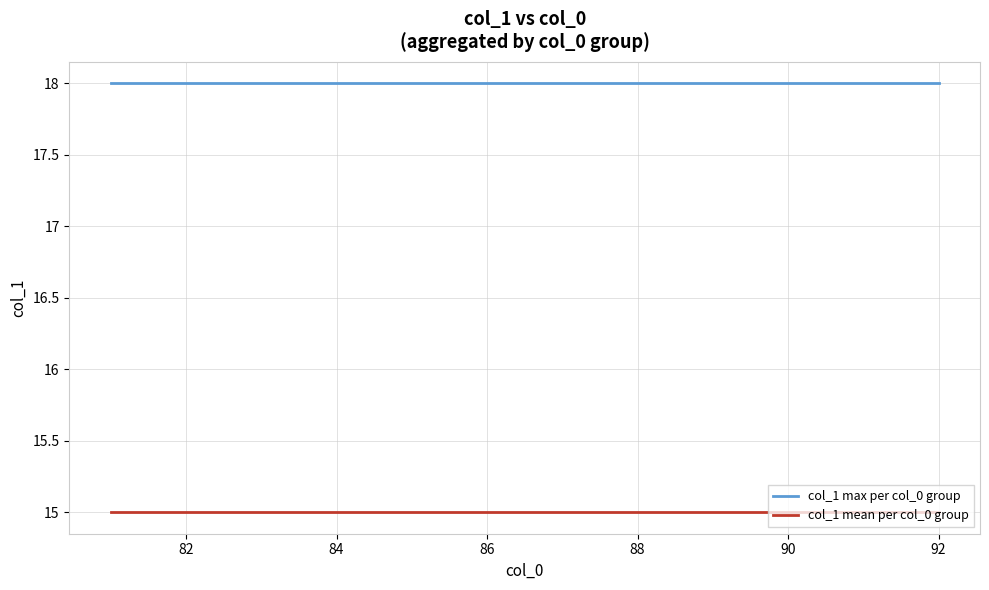

True or false: col_1 max per col_0 group and col_1 mean per col_0 group cross at least once.

False